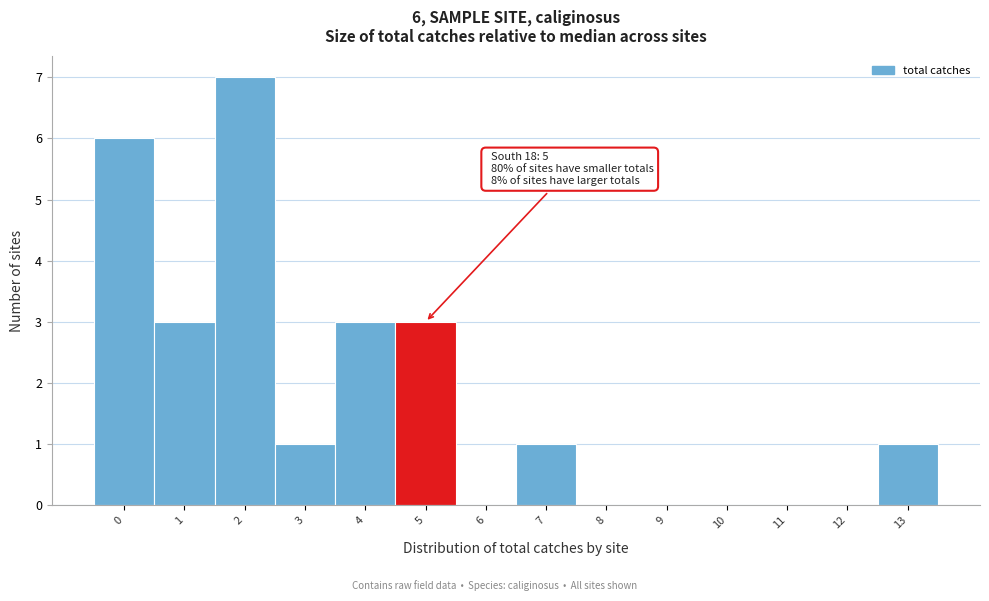

Reading left to right, what are all the values shown in this chart?

0=6	1=3	2=7	3=1	4=3	5=3	6=0	7=1	8=0	9=0	10=0	11=0	12=0	13=1